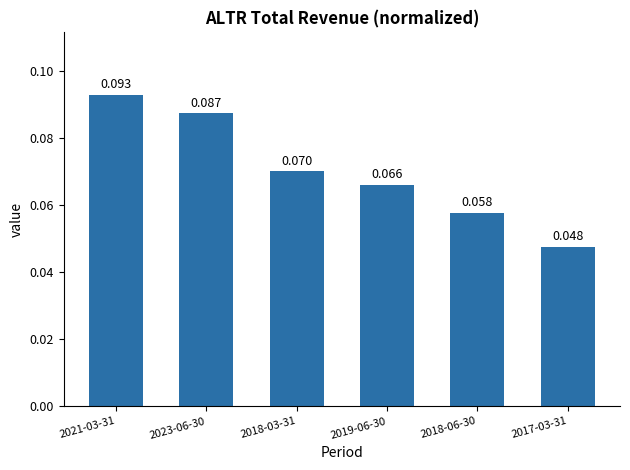

The value at 2018-06-30 is 0.1. True or false?

False